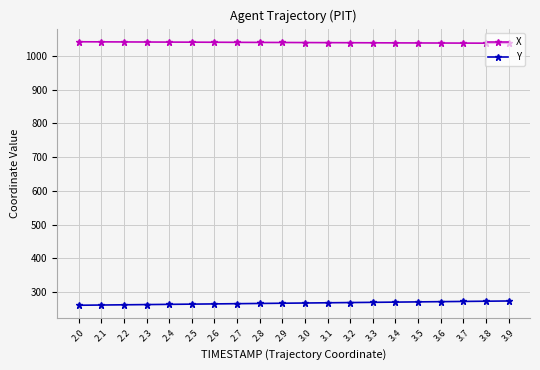

What is the value of the Y point at the 6th from the left?

264.3